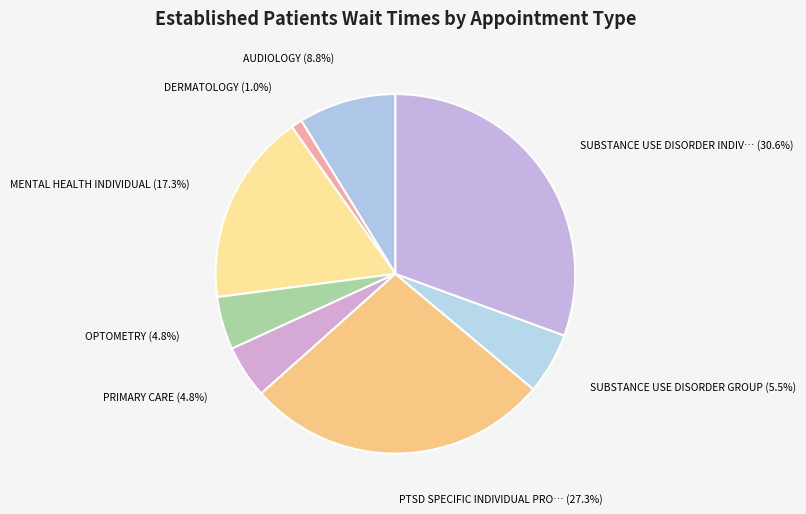

Count the number of slices in the pie.

8